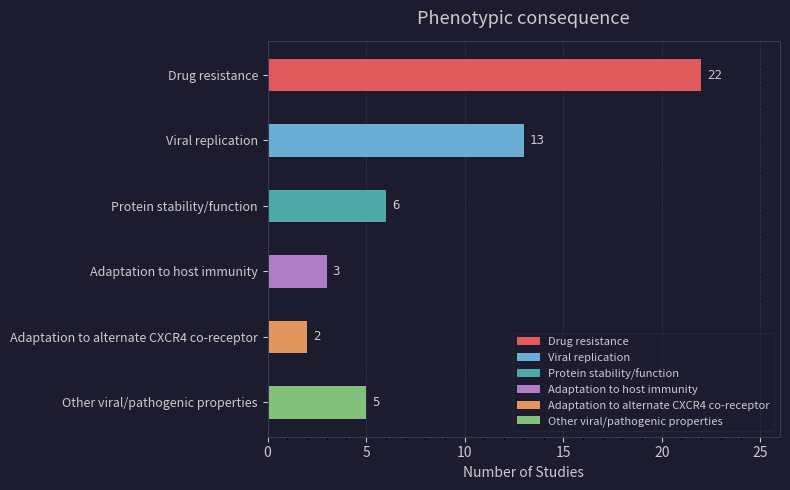

Reading right to left, extract all data points from this chart.

5	2	3	6	13	22